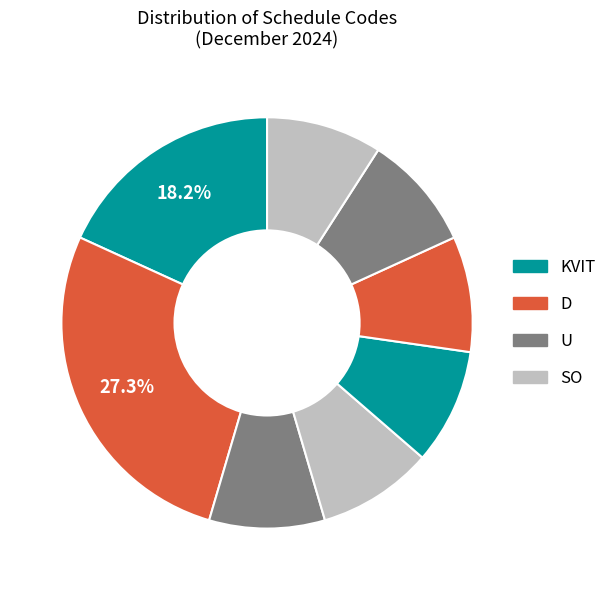

To the nearest percent, what is the difference between the largest and smallest slice percentages?

18%